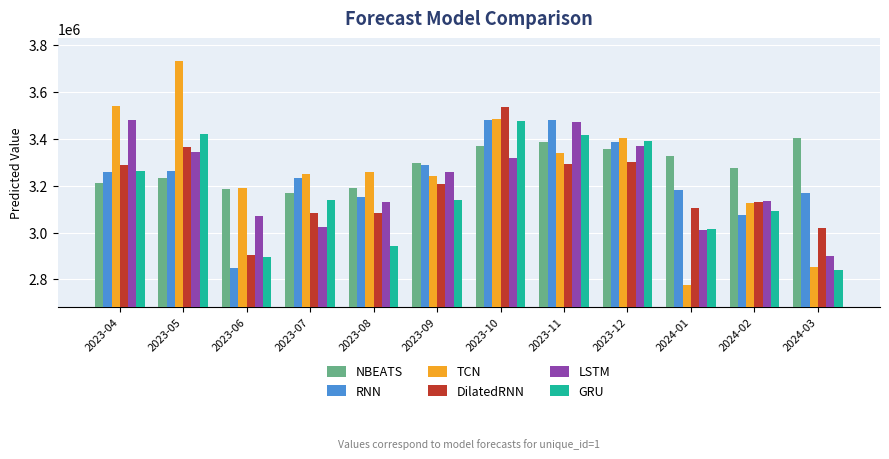

What is the difference between the highest and lowest values at 2024-03?

565381.0